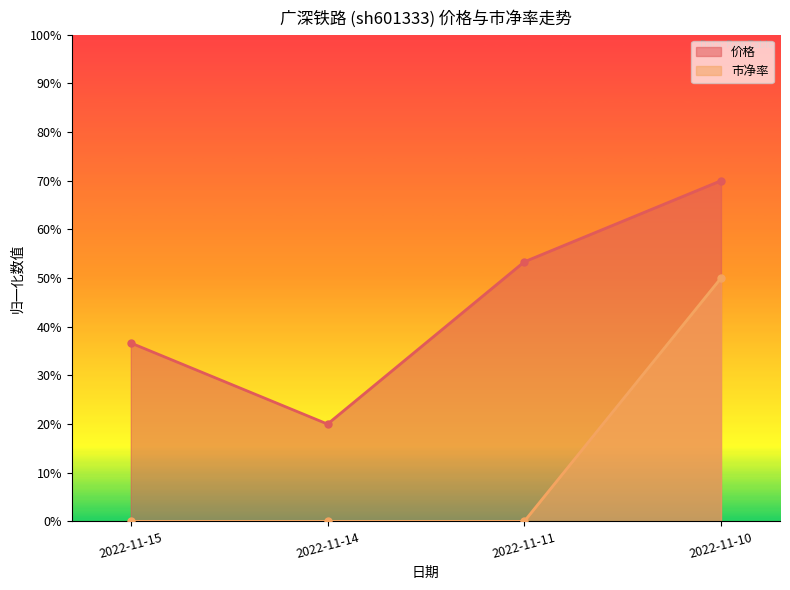

True or false: 市净率 and 价格 cross at least once.

False